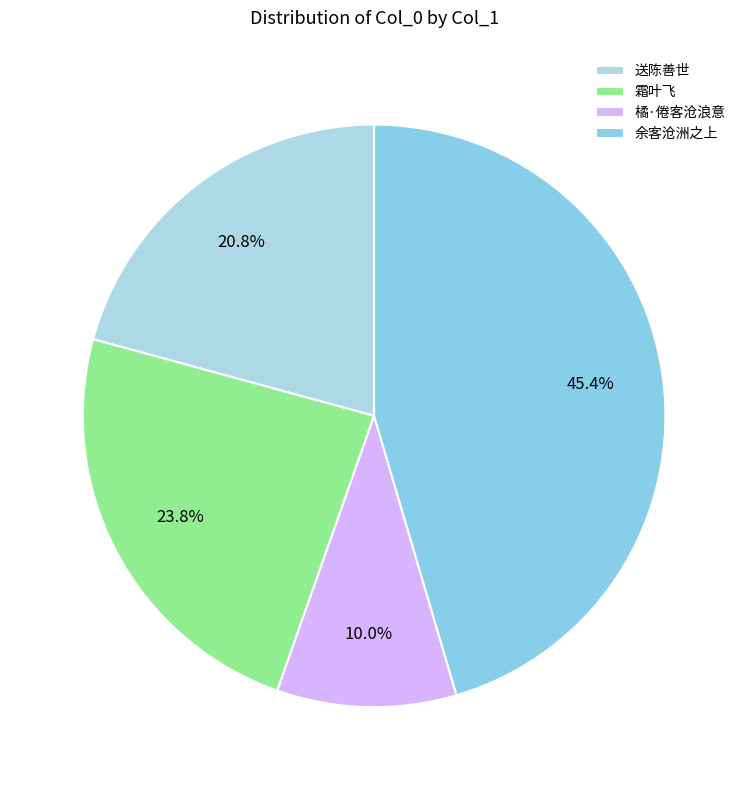

Rank the categories by value from lowest to highest.

橘·倦客沧浪意, 送陈善世, 霜叶飞, 余客沧洲之上